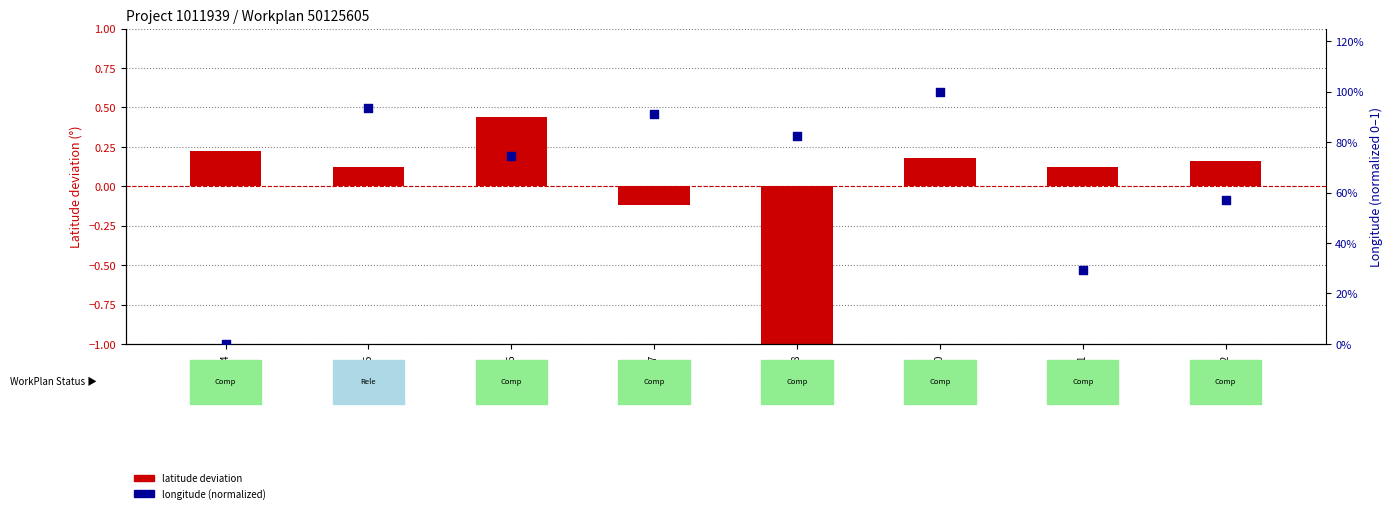

What are all the series names shown in the legend?

latitude deviation, longitude (normalized)